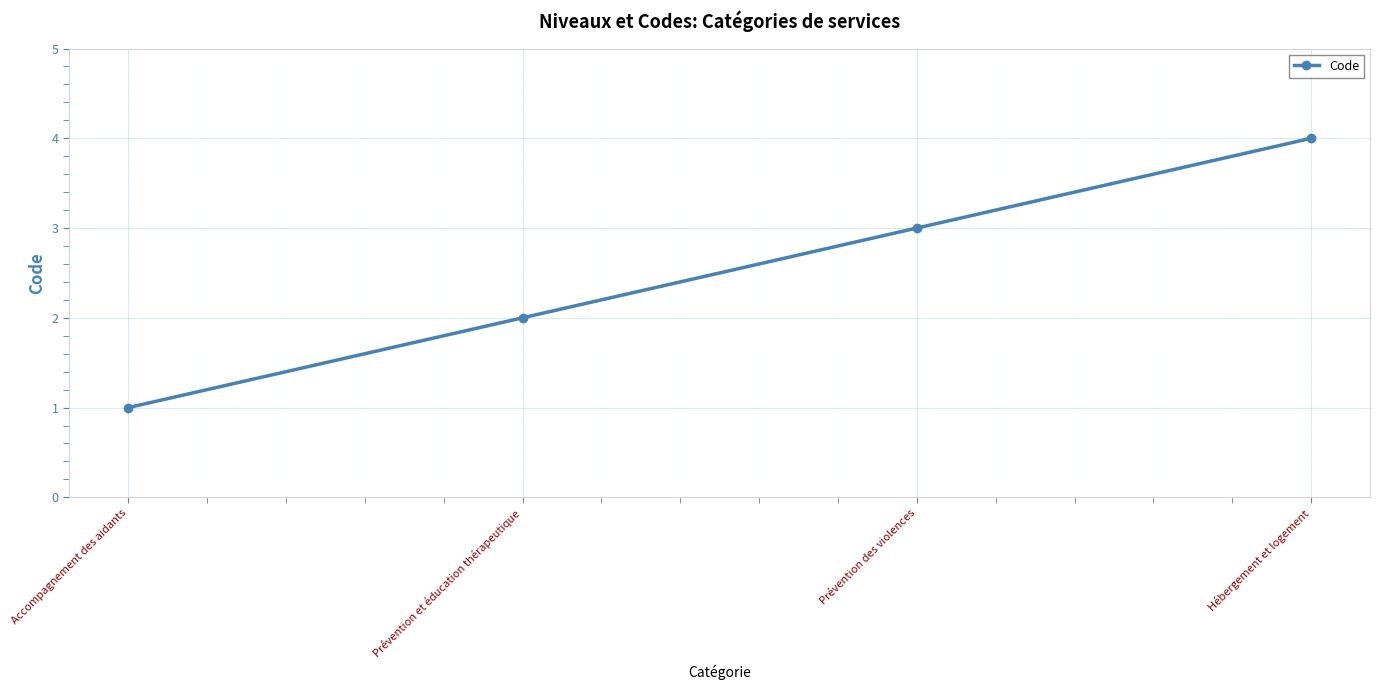

Which category has the highest value across all series?

Hébergement et logement